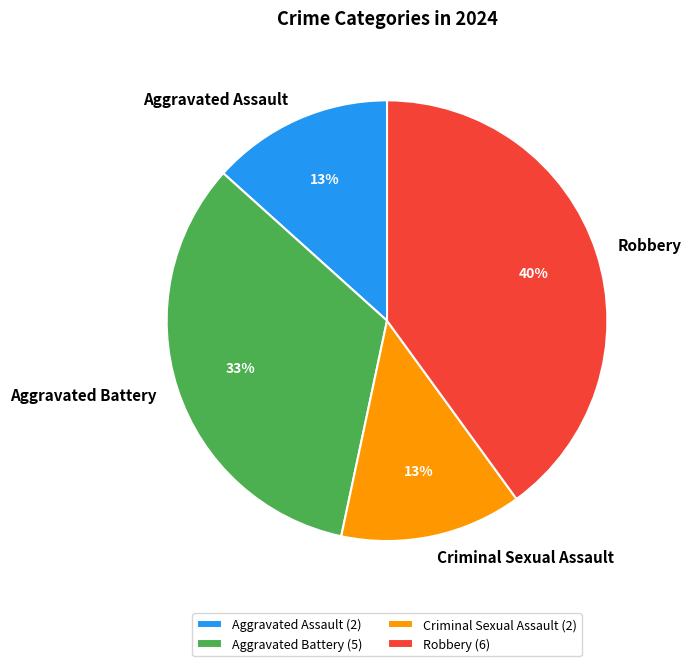

Approximately how many times larger is the value at Criminal Sexual Assault compared to Aggravated Assault?

1.0